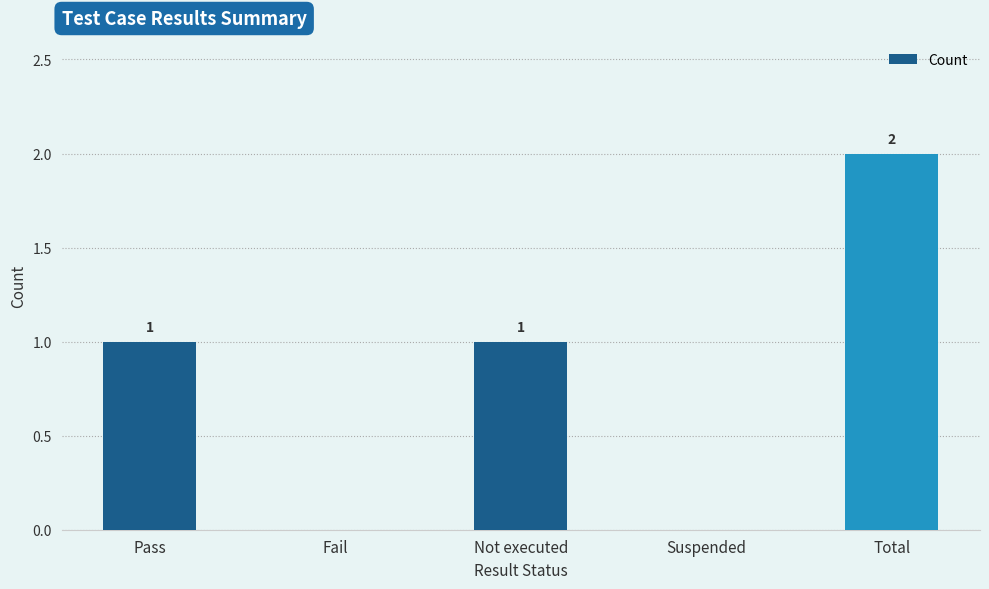

Which category has the highest value across all series?

Total